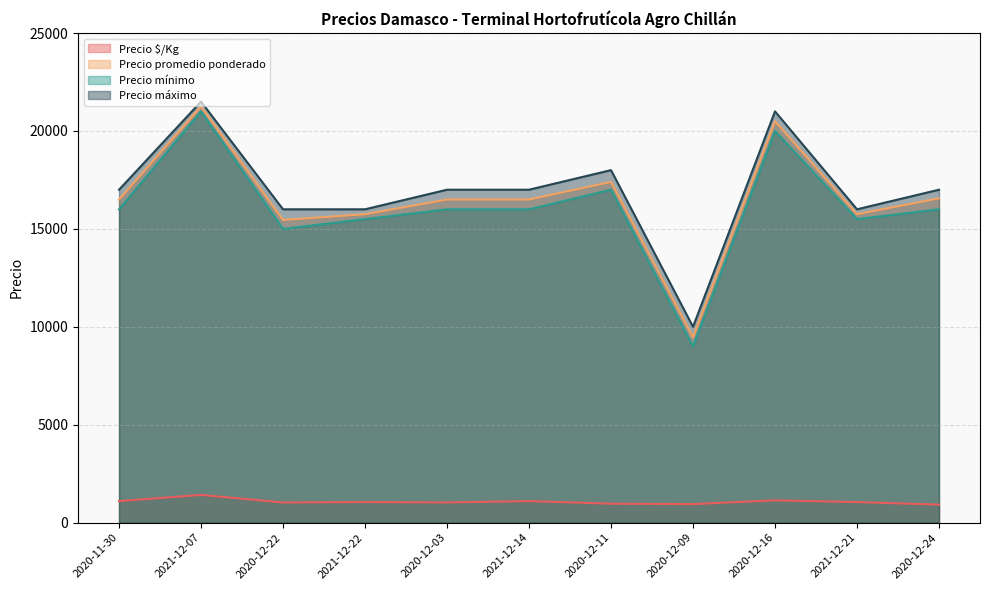

What are all the series names shown in the legend?

Precio $/Kg, Precio promedio ponderado, Precio mínimo, Precio máximo